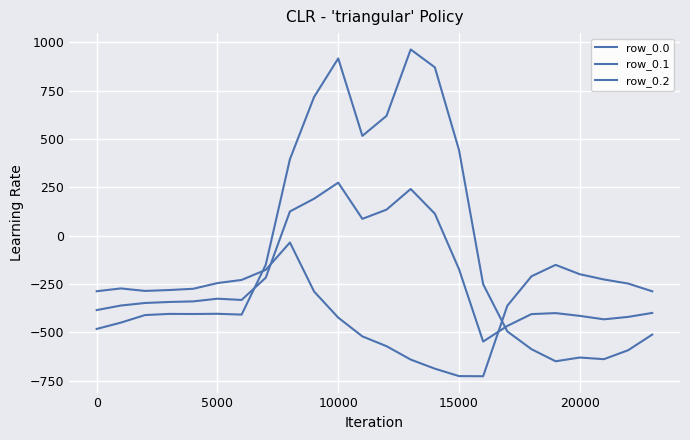

At which category is the sum across all series the highest?

10000